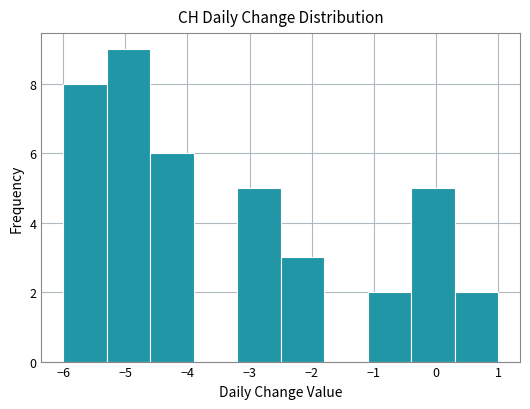

Reading left to right, transcribe this chart: for each bar, give the range it covers on the x-axis and its height. The values are not printed on the chart, so give them approximately, as read against the axis.

-6.0 to -5.3: 8
-5.3 to -4.6: 9
-4.6 to -3.9: 6
-3.9 to -3.2: 0
-3.2 to -2.5: 5
-2.5 to -1.8: 3
-1.8 to -1.1: 0
-1.1 to -0.4: 2
-0.4 to 0.3: 5
0.3 to 1.0: 2